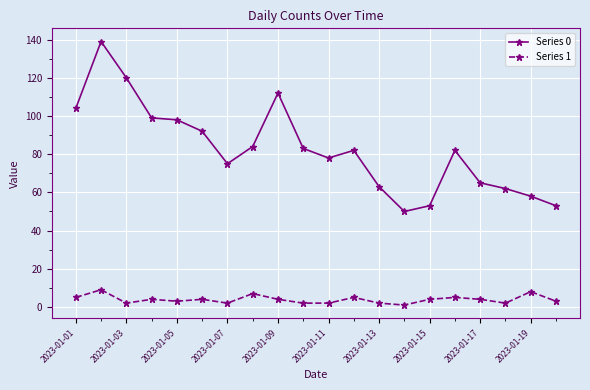

True or false: Series 0 and Series 1 intersect in this chart.

False